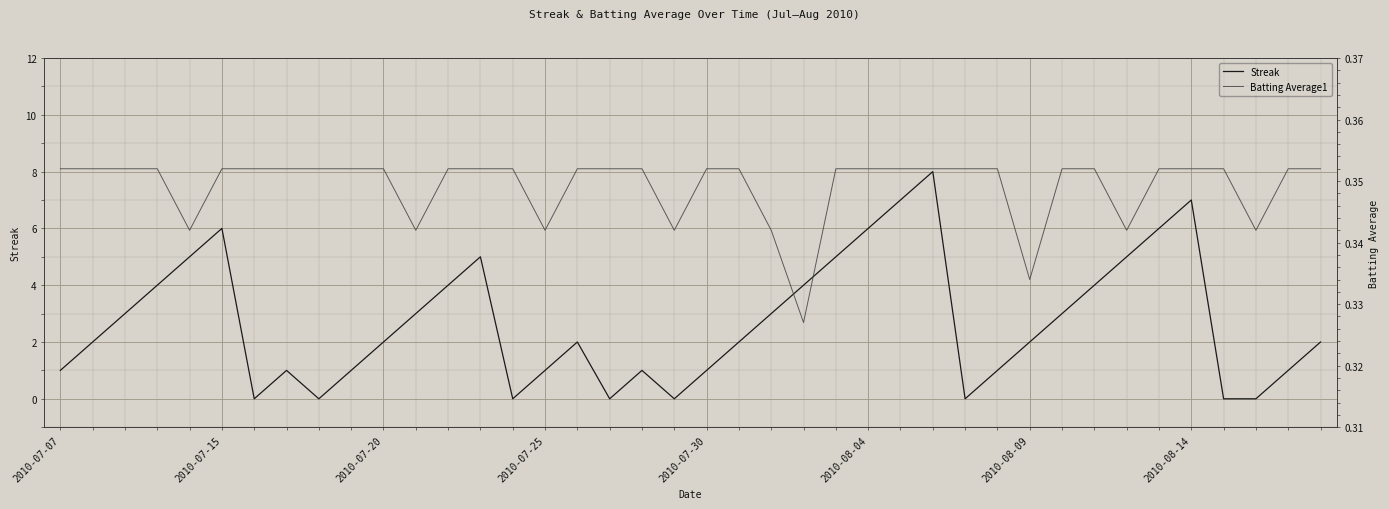

What is the maximum value shown in the chart?

8.0